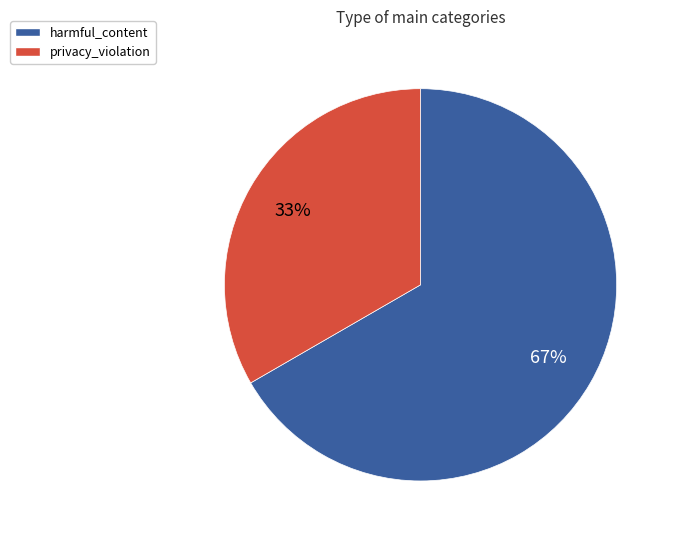

Approximately how many times larger is the value at harmful_content compared to privacy_violation?

2.0